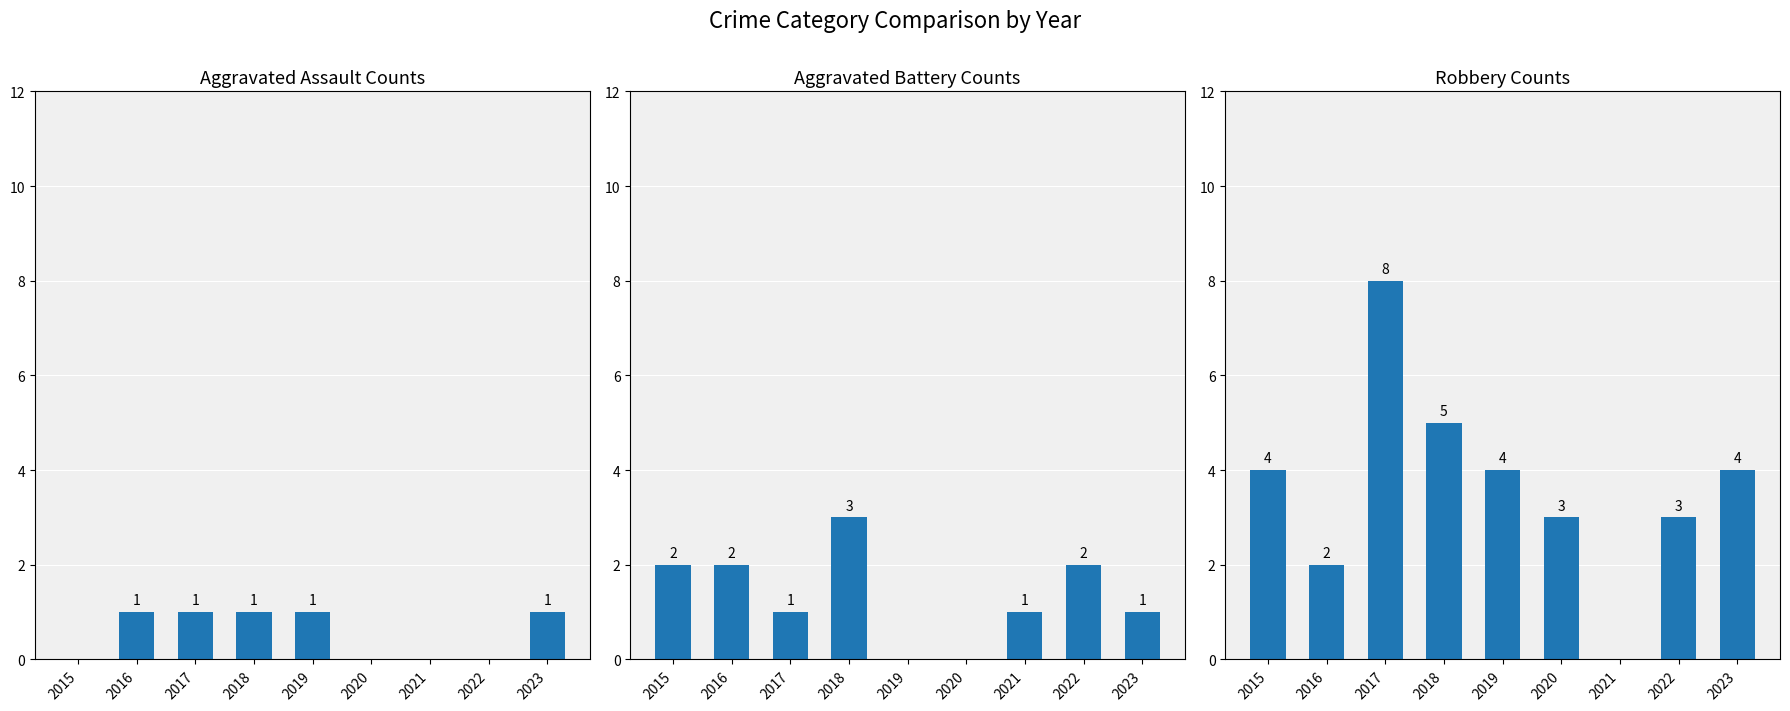

What is the average value of the Robbery series?

4